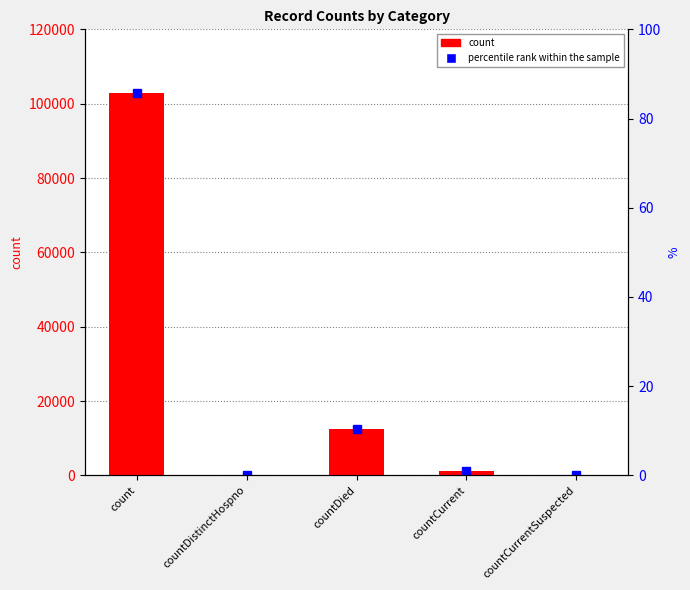

What is the sum of all values?

116349